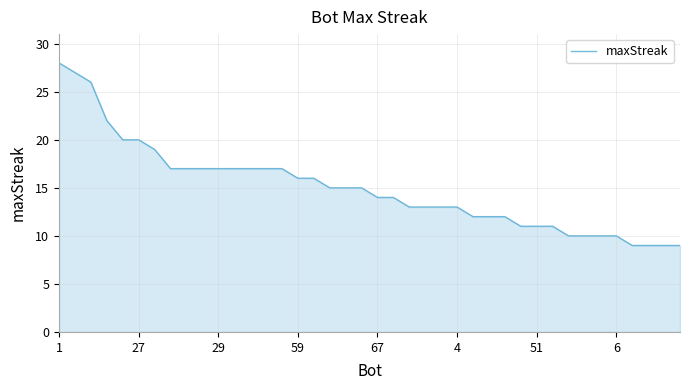

What is the maximum value shown in the chart?

28